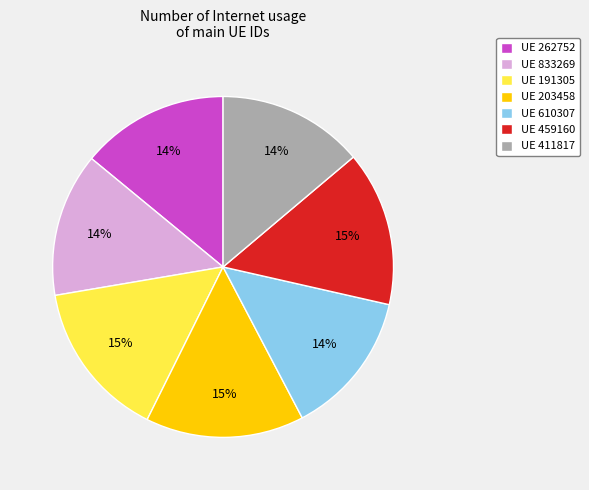

To the nearest percent, what is the difference between the UE 411817 and UE 191305 slice percentages?

1%